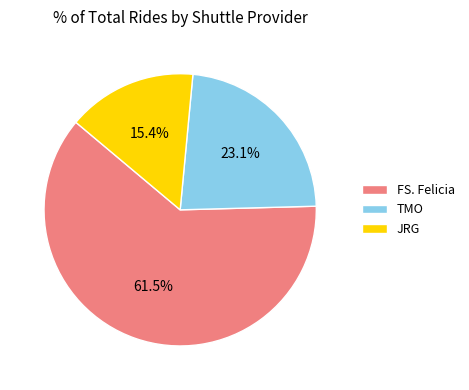

Count the number of slices in the pie.

3